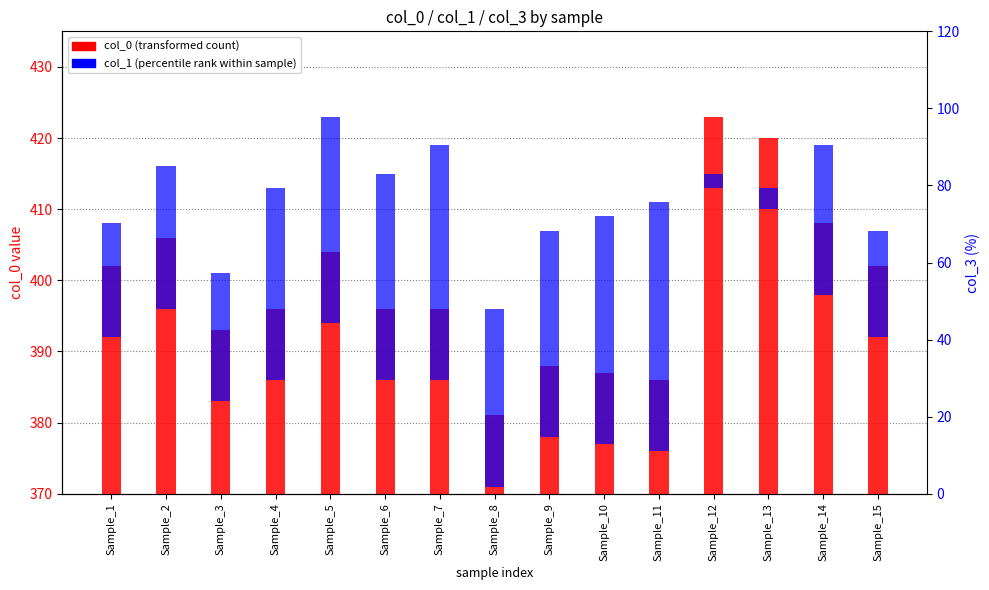

Which series has the largest total across all categories?

col_0 (transformed count)